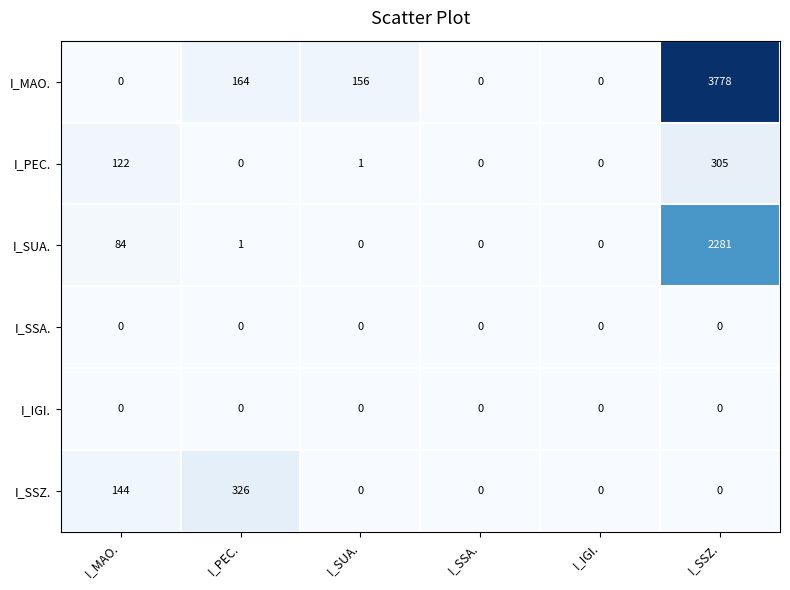

True or false: I_SSZ. has a value of 144 at I_MAO..

True